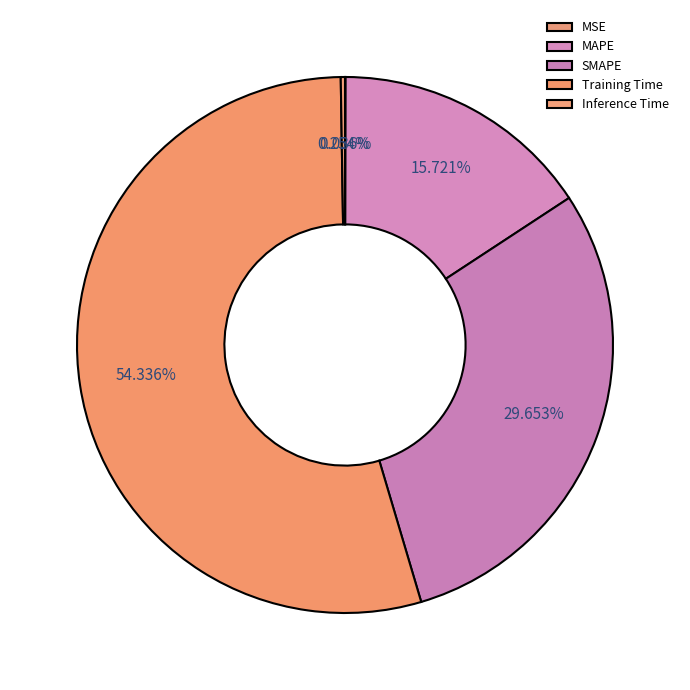

Which category has the biggest portion of the pie?

Training Time